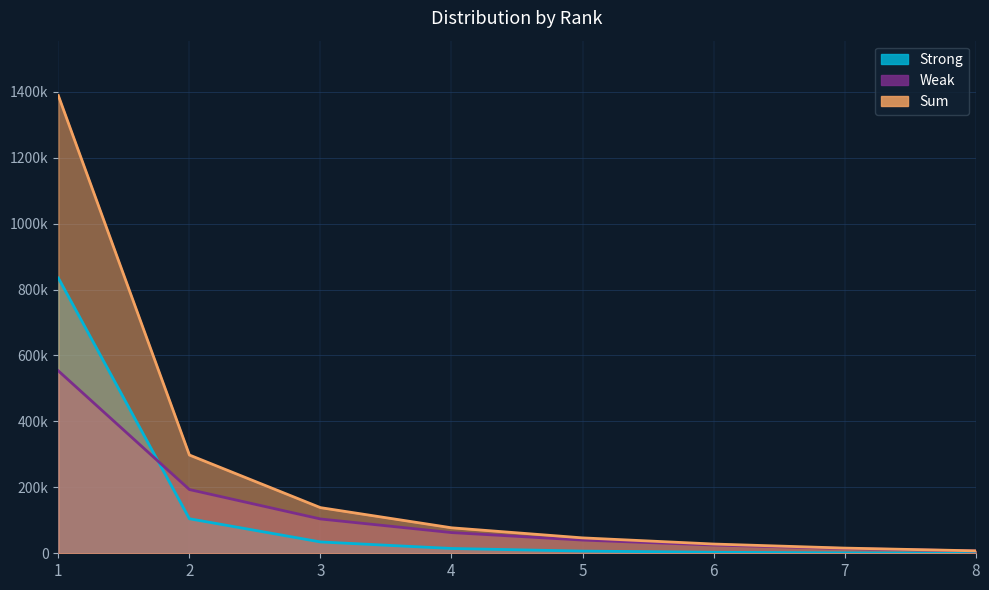

True or false: Strong and Sum intersect in this chart.

False